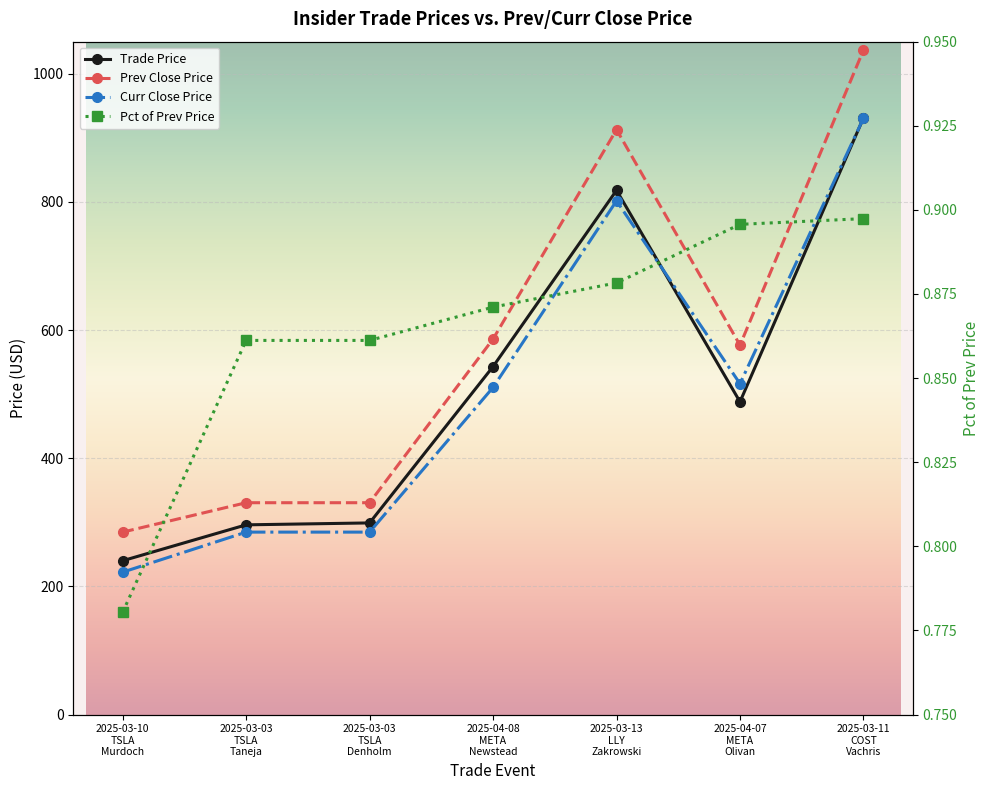

What is the average value of the Pct of Prev Price series?

0.9